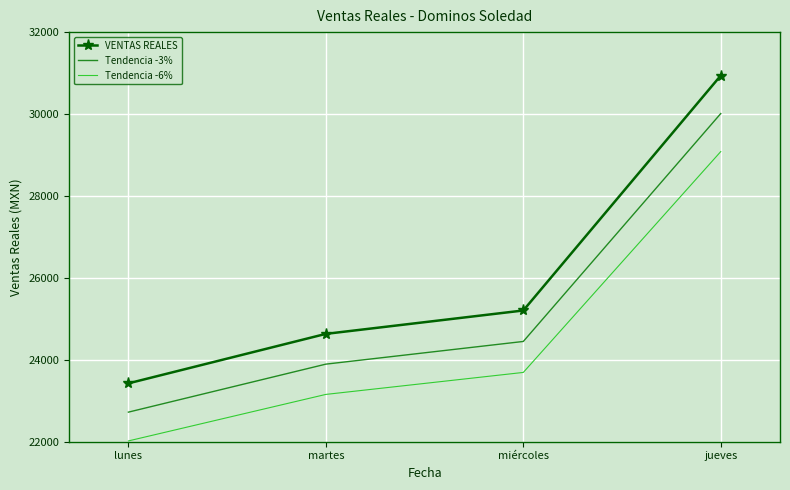

At which category is the sum across all series the highest?

jueves